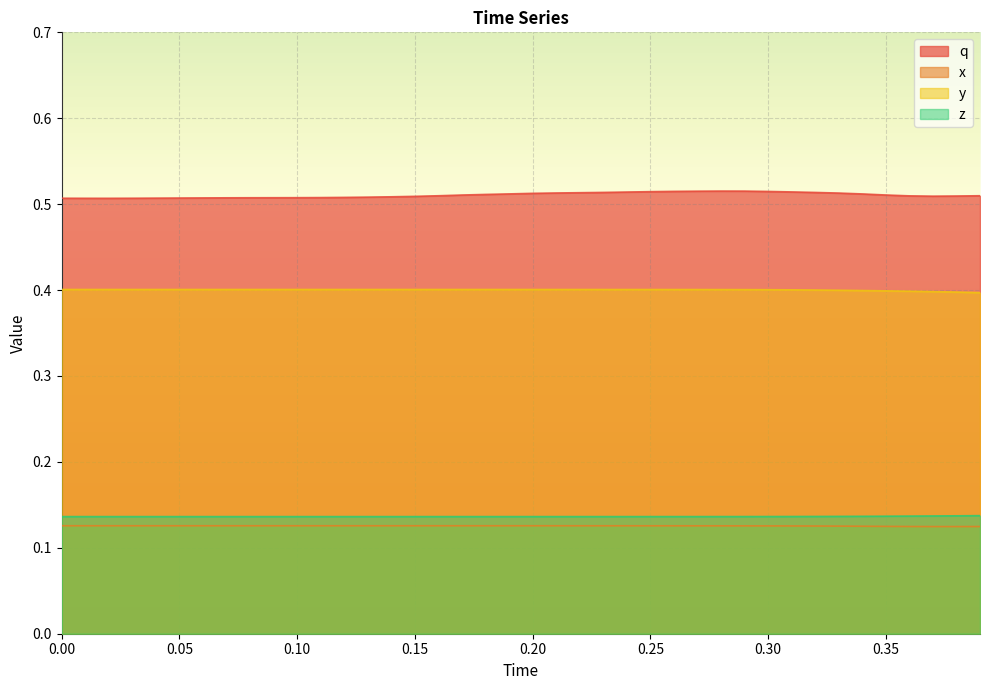

Which series has the largest total across all categories?

q